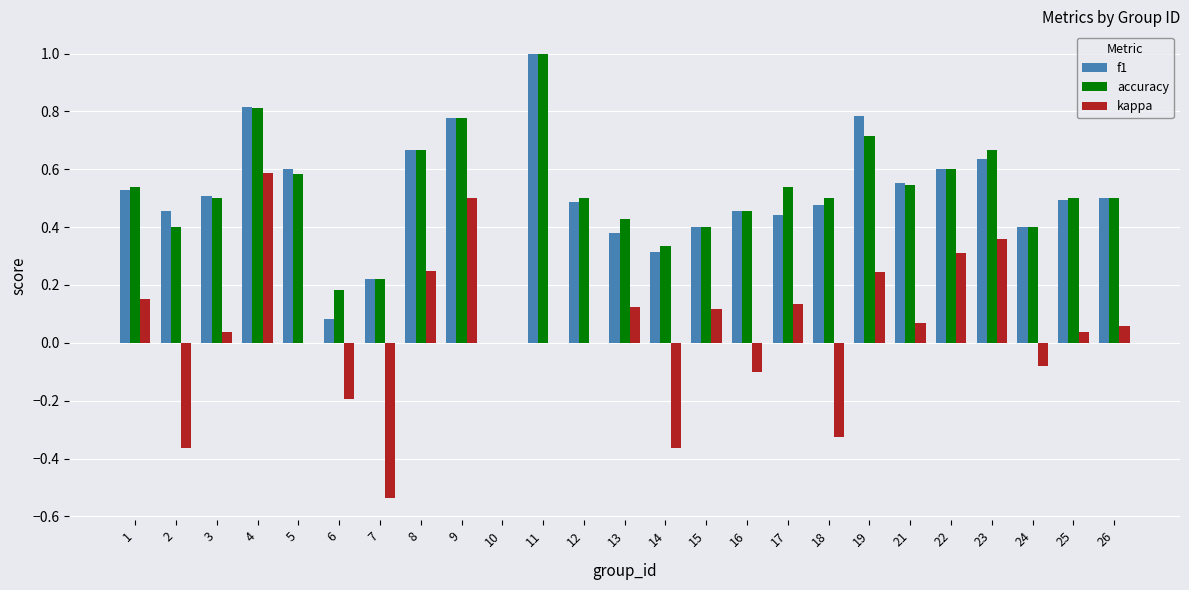

Is it true that accuracy equals 0.1 at 14?

False